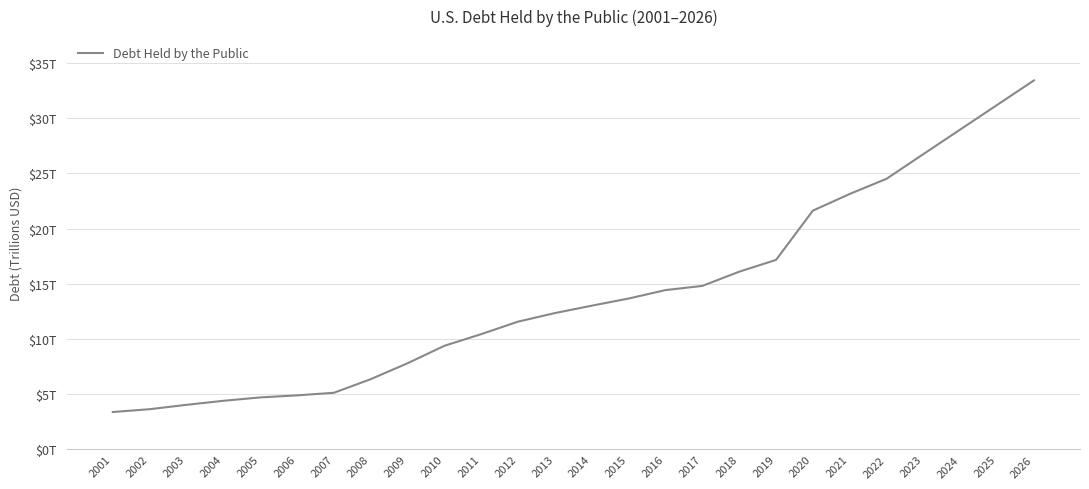

What is the change in value from 2009 to 2026?

+25.6